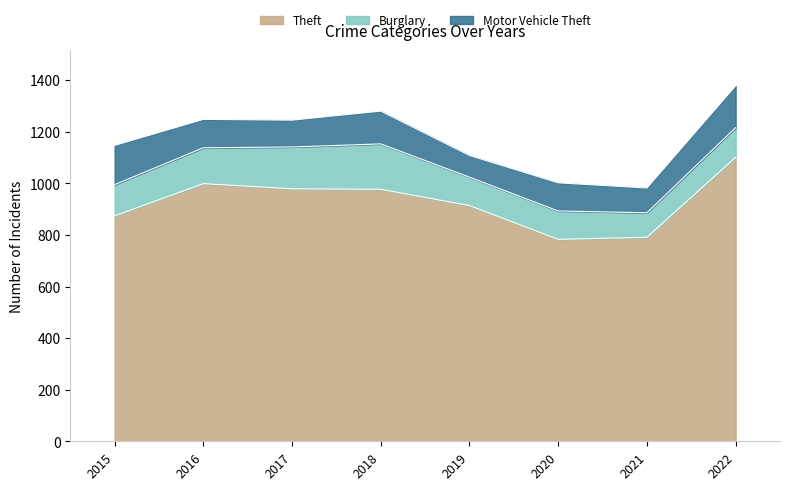

How many data points in Motor Vehicle Theft are above 110?

3